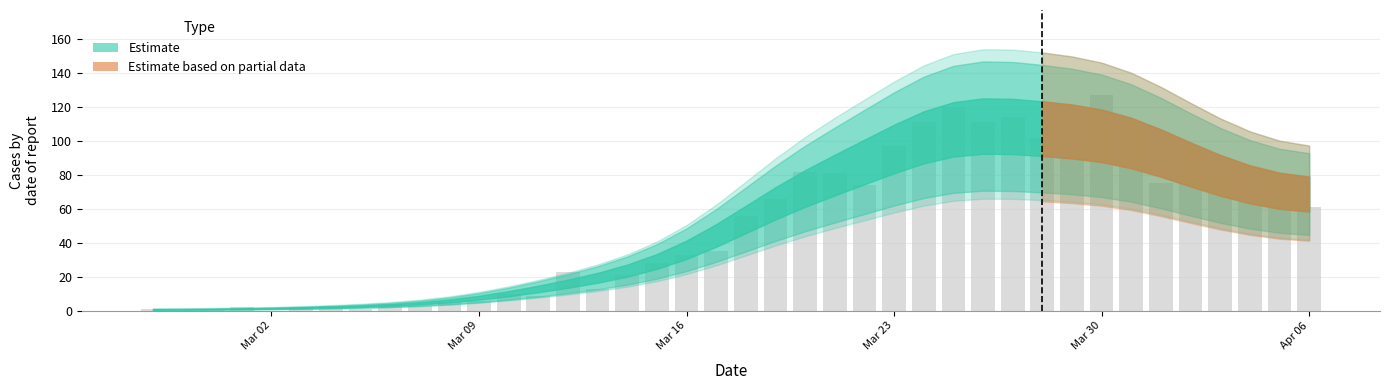

What is the greatest value displayed?

127